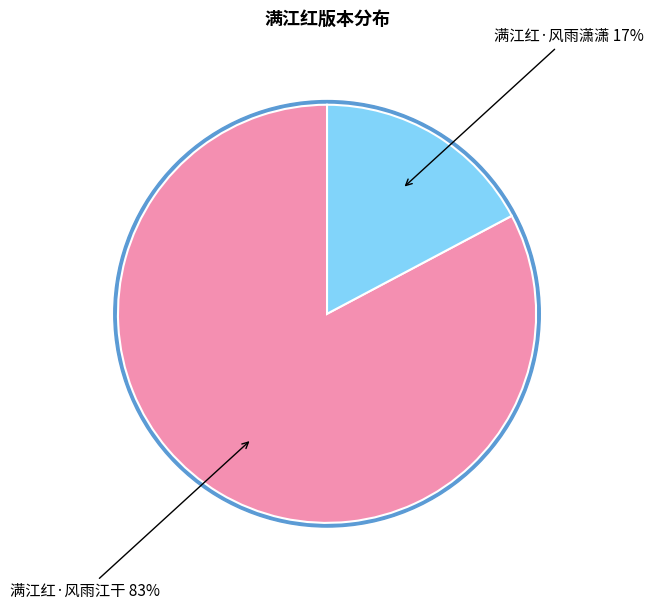

What percentage do 满江红·风雨潇潇 and 满江红·风雨江干 together represent?

100.0%